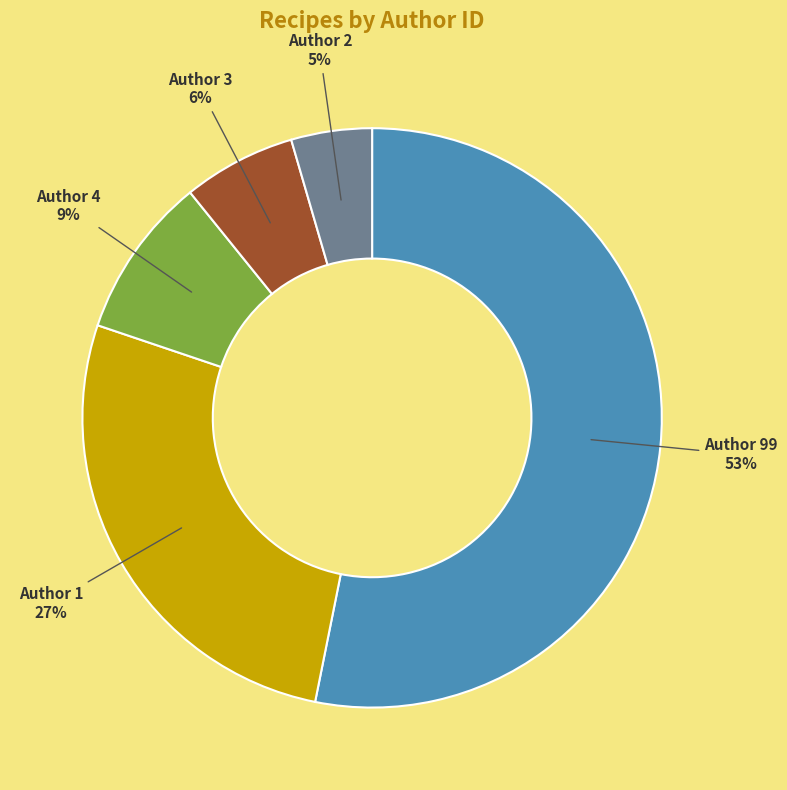

Count the number of slices in the pie.

5